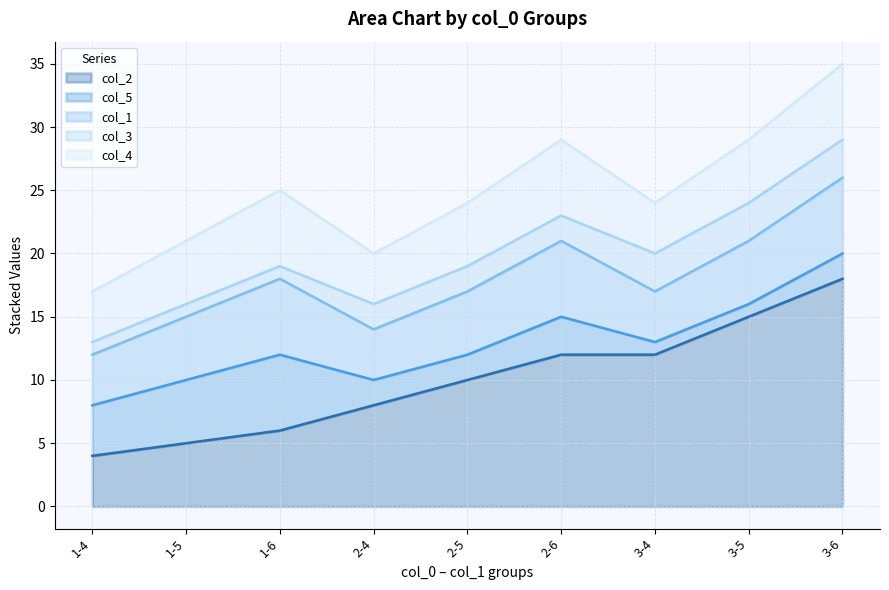

What is the value of the col_4 point at the 1st from the left?

4